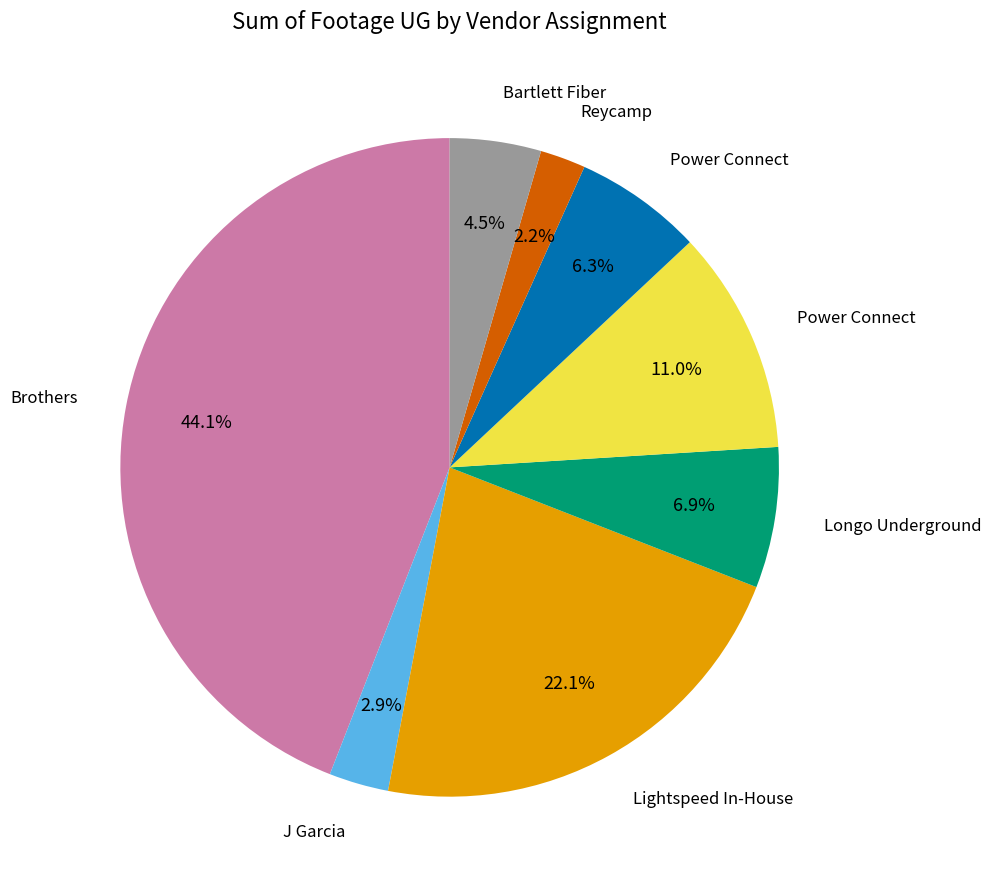

Does any single category account for the majority?

No